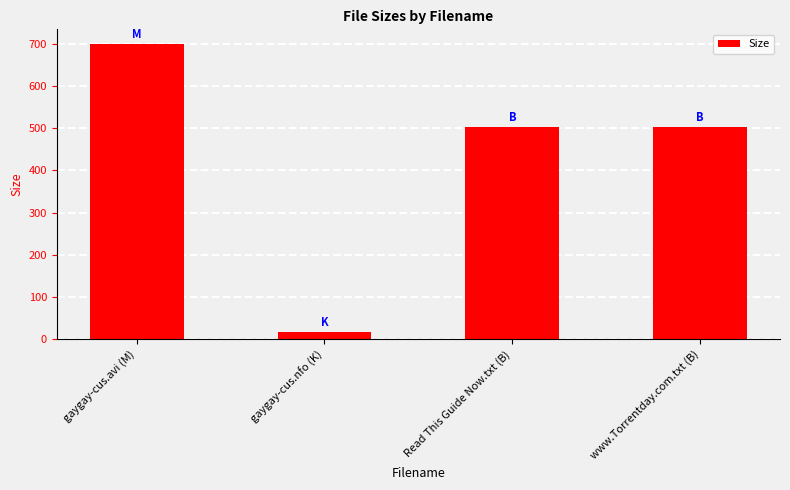

What is the approximate value at www.Torrentday.com.txt (B)?

502.0